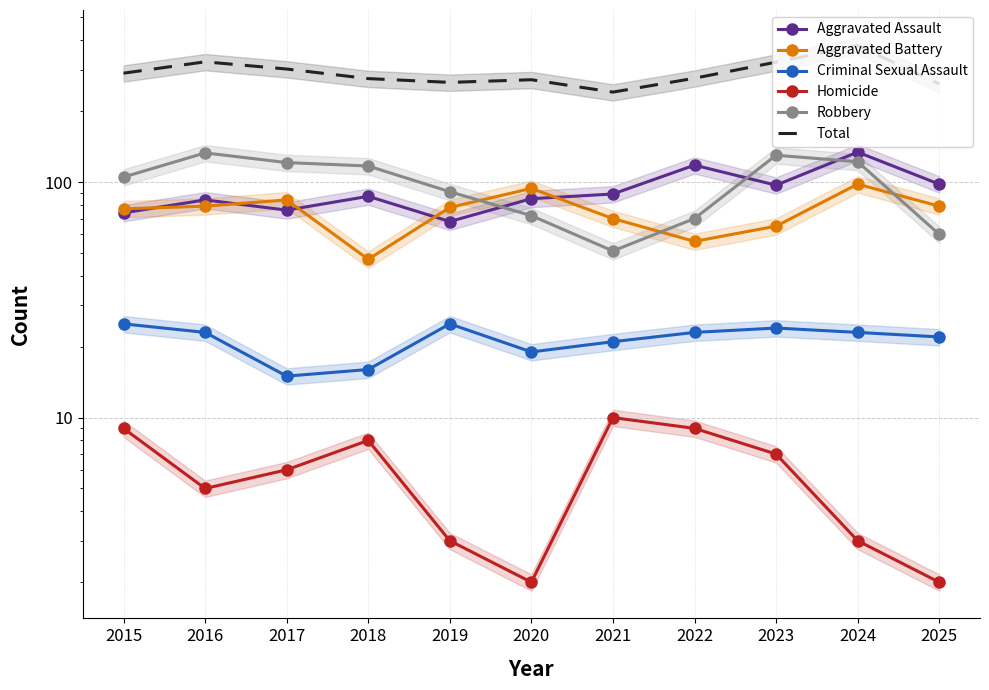

Reading left to right, transcribe all the data shown in this chart.

Aggravated Assault: 74	84	76	87	68	85	89	118	97	134	98
Aggravated Battery: 77	79	84	47	78	94	70	56	65	98	79
Criminal Sexual Assault: 25	23	15	16	25	19	21	23	24	23	22
Homicide: 9	5	6	8	3	2	10	9	7	3	2
Robbery: 105	133	121	117	91	72	51	70	130	122	60
Total: 290	324	302	275	265	272	241	276	323	380	261